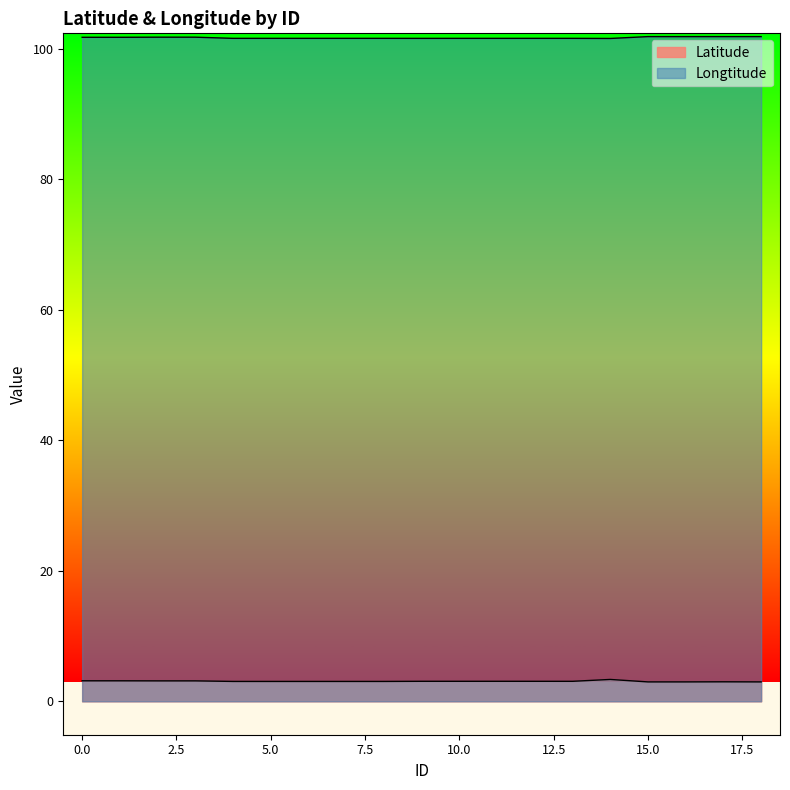

What is the difference between the maximum and minimum values in the Latitude series?

0.4